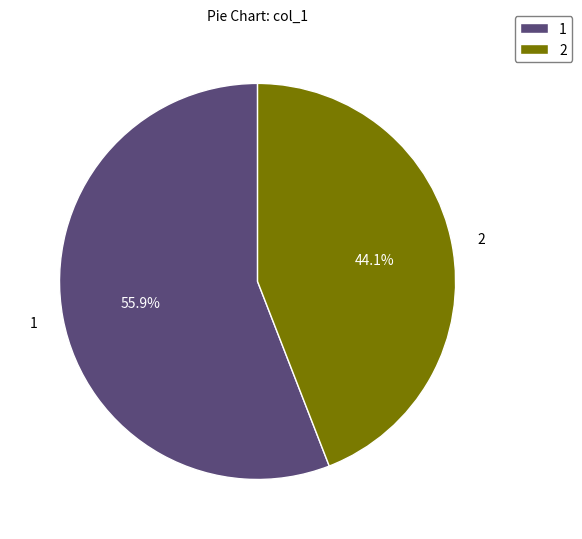

Rank the categories by value from highest to lowest.

1, 2